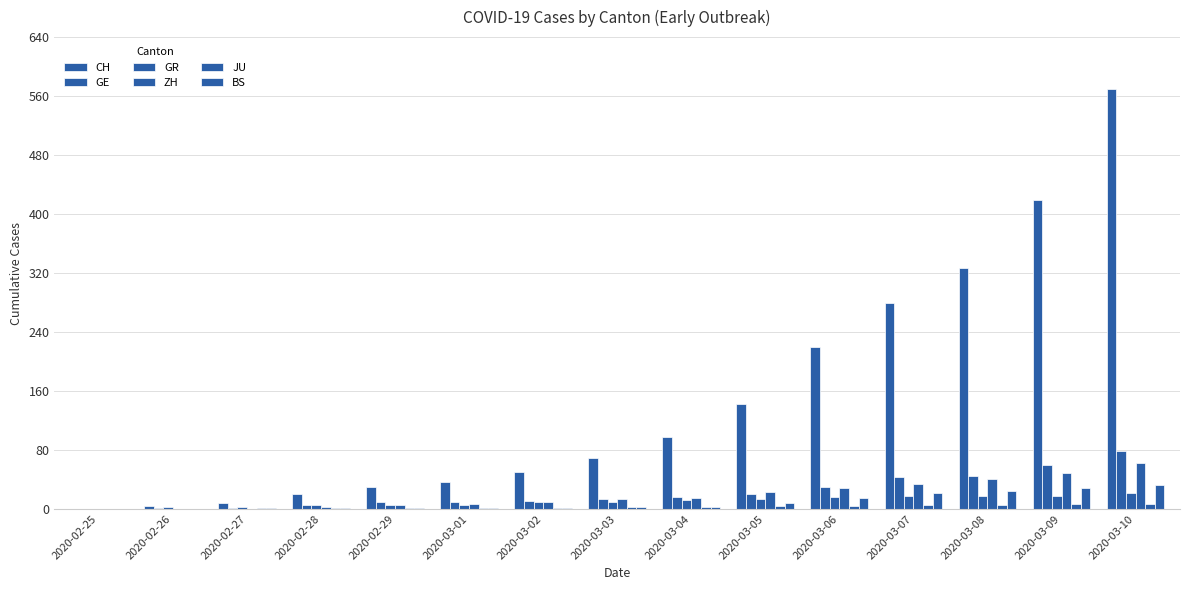

How many distinct data groups are displayed?

6